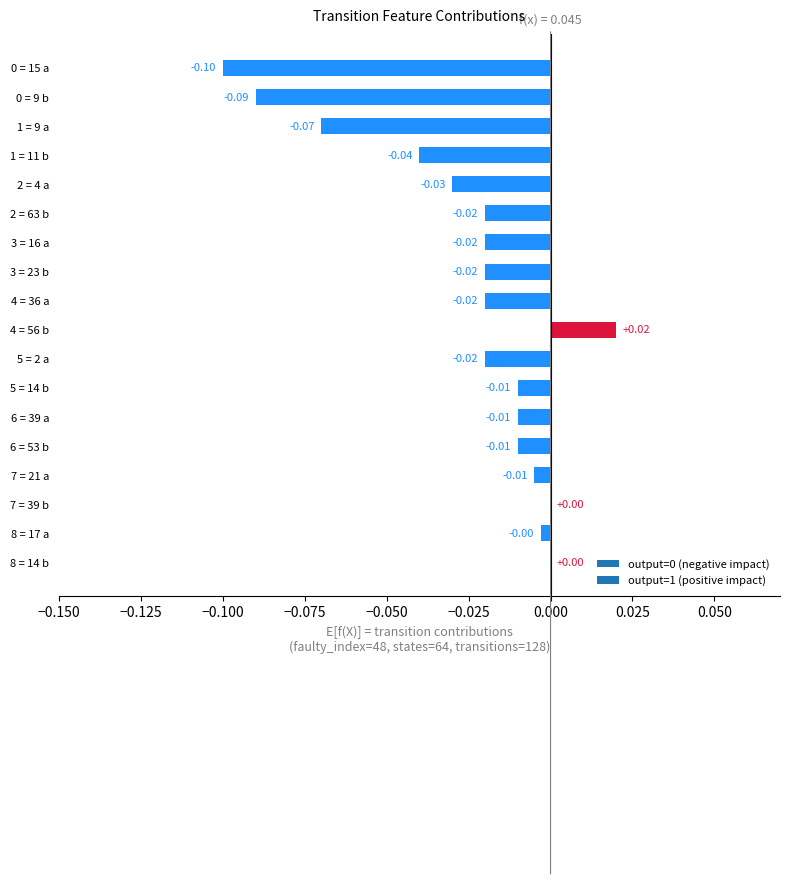

Between 7 = 21 a and 8 = 17 a, which is larger?

8 = 17 a